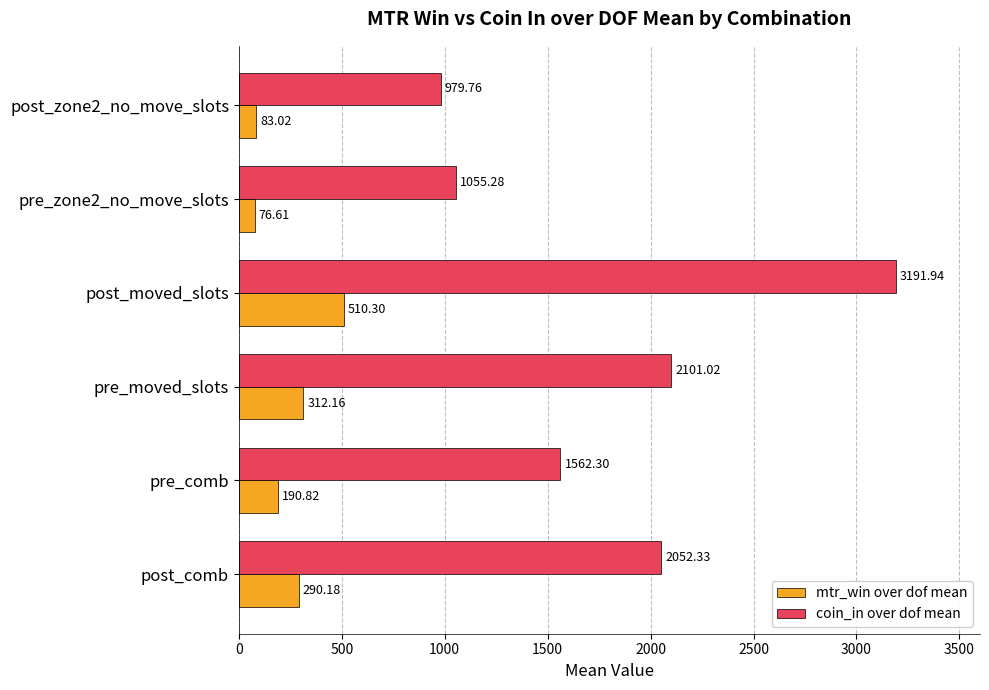

What is the difference between the highest and lowest values at post_comb?

1762.1